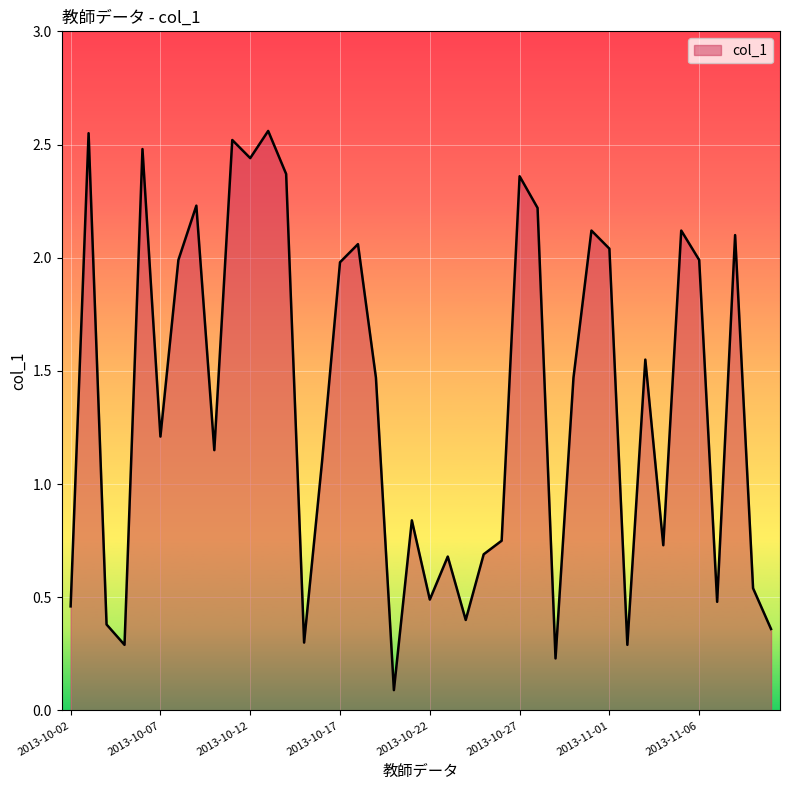

What position from the left is 2013-10-13?

12